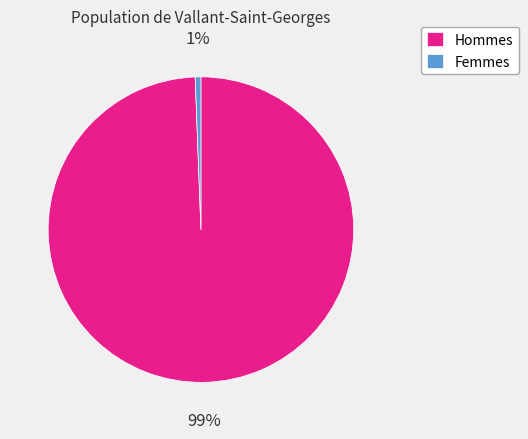

Combined, do Femmes and Hommes account for over 50%?

Yes